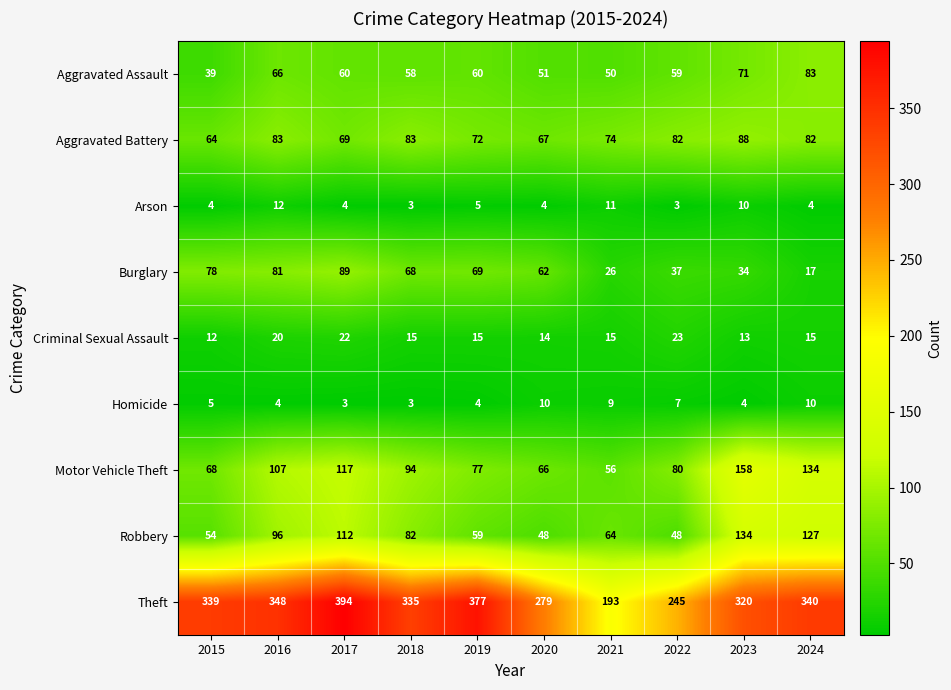

What is the approximate value of Criminal Sexual Assault at 2022, to the nearest 10?

20